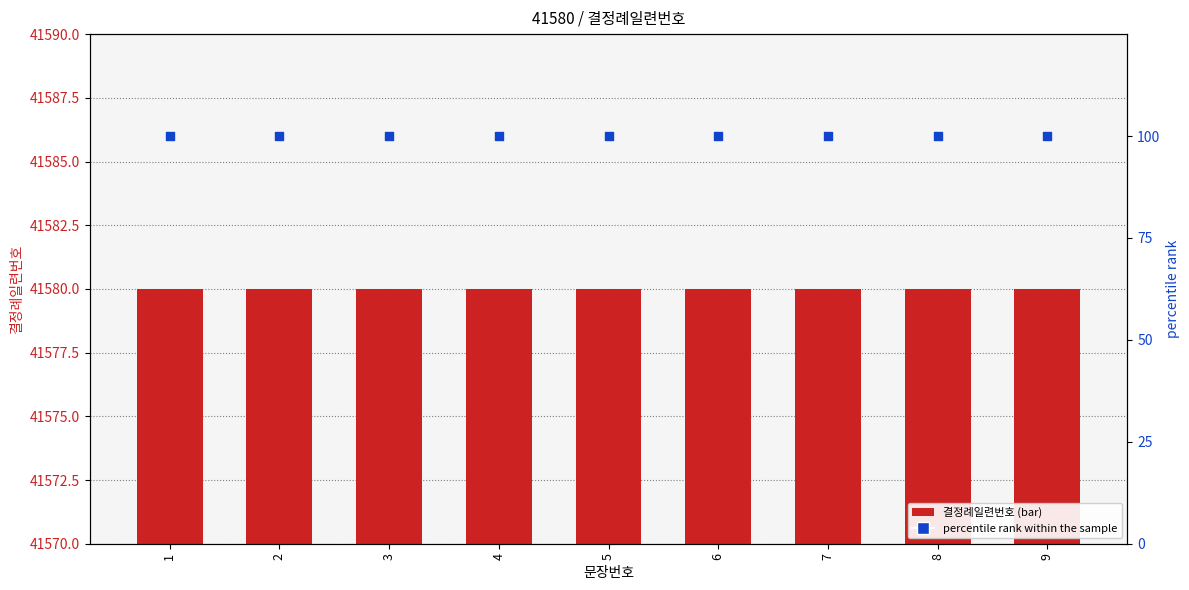

Which series reaches the minimum Y coordinate?

percentile rank within the sample